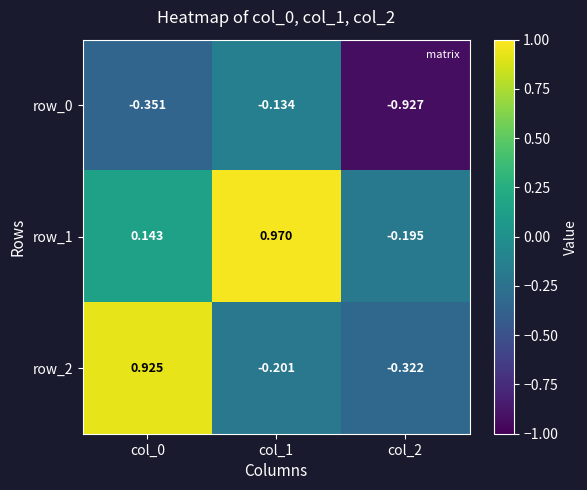

How many data points in row_1 are less than 0?

1